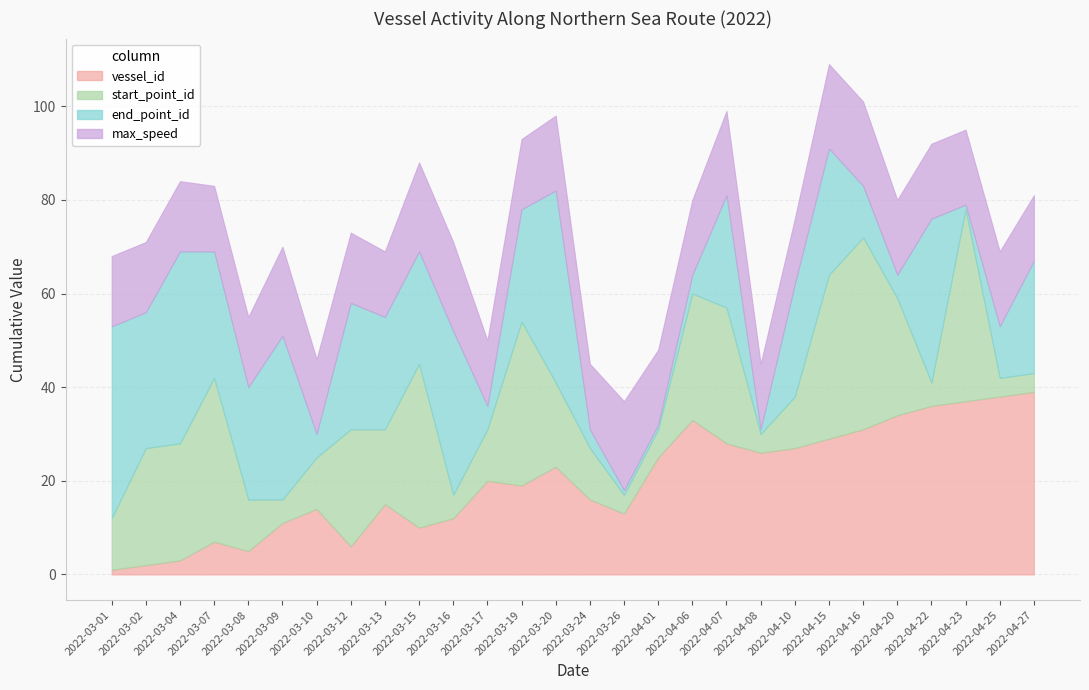

Is it true that vessel_id equals 8 at 2022-03-19?

False